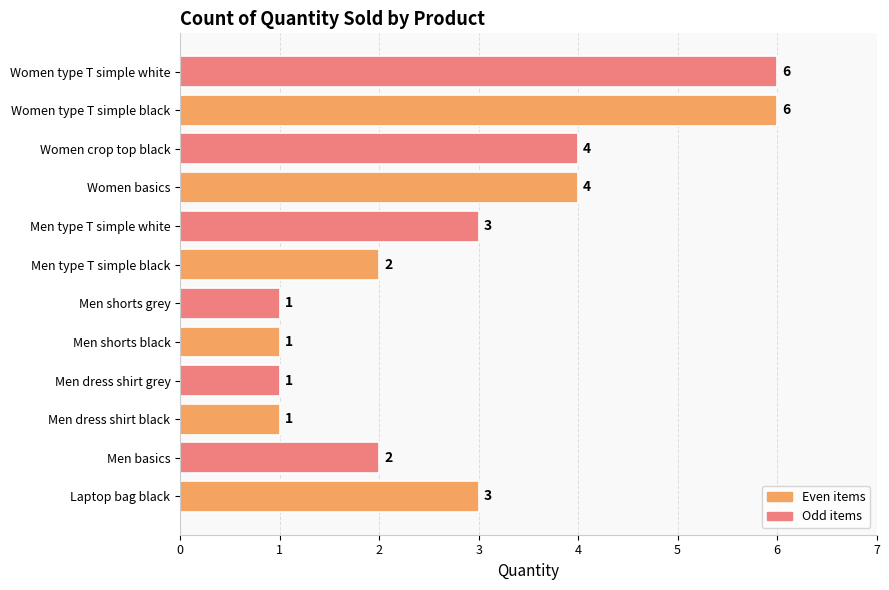

Are the bars grouped side by side (vs. stacked)?

No